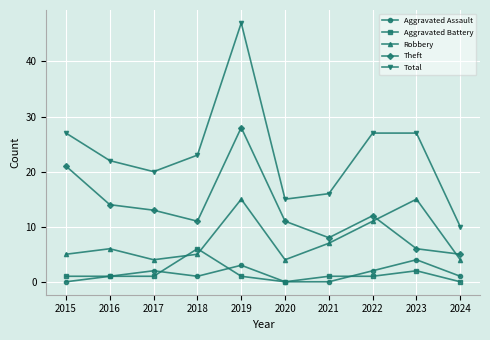

Count the number of categories in the chart.

10